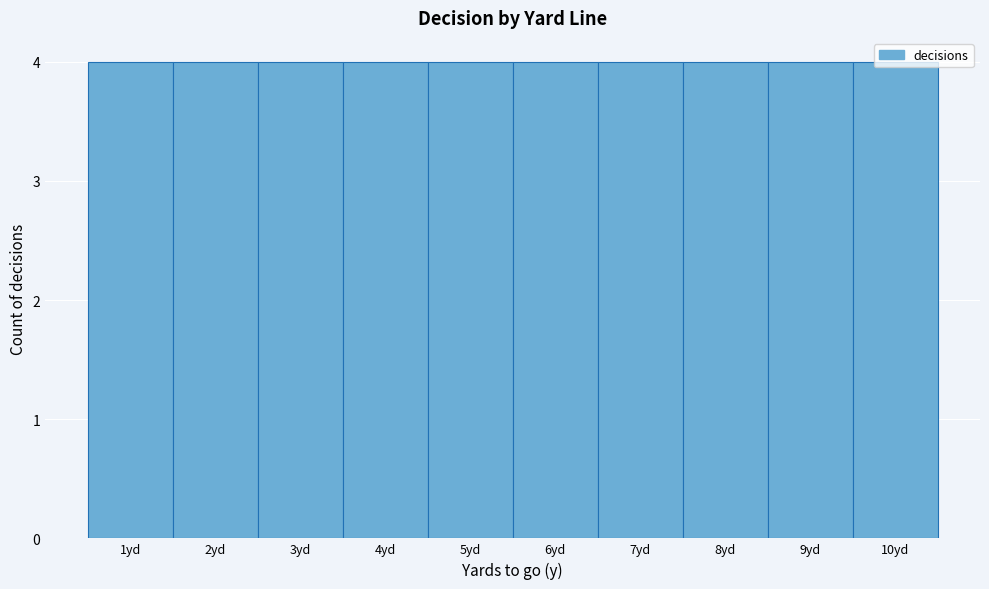

How tall is the bar that spans 0.5 to 1.5 on the x-axis? The values are not printed on the chart, so give them approximately, as read against the axis.

4